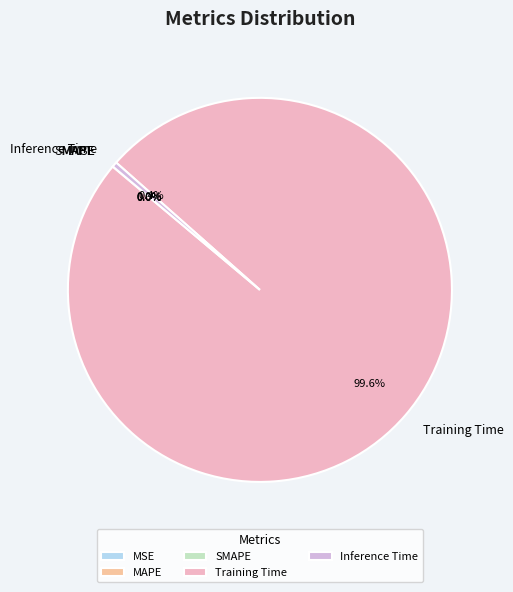

What is the total percentage of Training Time and Inference Time?

100.0%